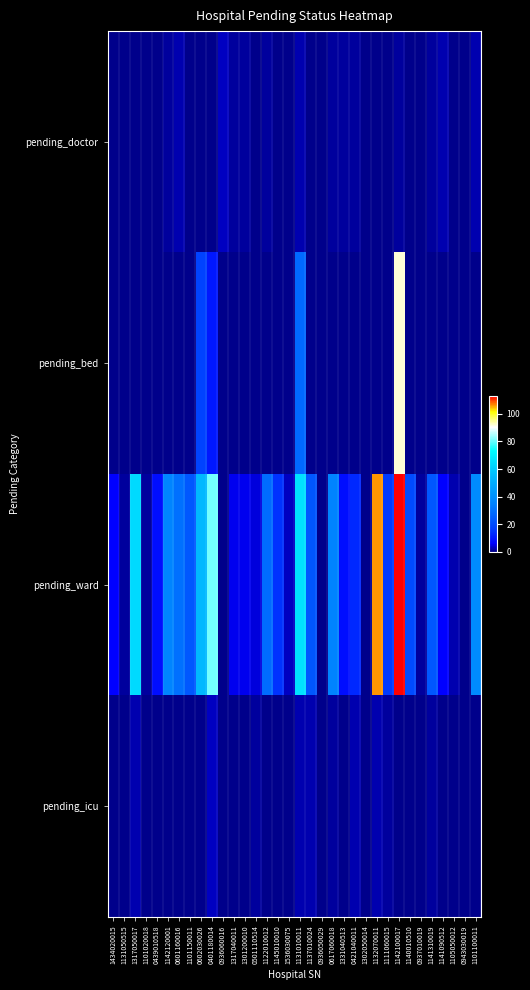

Reading left to right, transcribe all the data shown in this chart.

pending_doctor: 1434020015=0	1131050515=0	1317050017=0	1101020018=0	0439010518=0	1142120001=1	0601160016=2	1101150011=0	0602030026=0	0401180014=0	0936060016=3	1317040011=1	1301200010=1	0501110514=0	1122010012=1	1145010010=0	1536030075=0	1131010011=2	1137010024=0	0936050029=0	0617060018=1	1331040513=1	0421040011=1	1302050014=0	1132070011=0	1111060015=0	1142100017=1	1140010510=0	0937010019=0	1141310019=1	1141090512=2	1105050012=0	0943030019=0	1101100011=2
pending_bed: 1434020015=0	1131050515=0	1317050017=0	1101020018=0	0439010518=0	1142120001=0	0601160016=0	1101150011=0	0602030026=18	0401180014=10	0936060016=0	1317040011=0	1301200010=0	0501110514=0	1122010012=0	1145010010=0	1536030075=0	1131010011=28	1137010024=0	0936050029=0	0617060018=0	1331040513=0	0421040011=0	1302050014=0	1132070011=0	1111060015=0	1142100017=92	1140010510=0	0937010019=0	1141310019=0	1141090512=0	1105050012=0	0943030019=0	1101100011=0
pending_ward: 1434020015=6	1131050515=1	1317050017=64	1101020018=1	0439010518=8	1142120001=36	0601160016=30	1101150011=23	0602030026=54	0401180014=81	0936060016=0	1317040011=5	1301200010=5	0501110514=4	1122010012=29	1145010010=15	1536030075=3	1131010011=66	1137010024=23	0936050029=0	0617060018=35	1331040513=8	0421040011=13	1302050014=0	1132070011=106	1111060015=16	1142100017=113	1140010510=20	0937010019=1	1141310019=23	1141090512=6	1105050012=2	0943030019=0	1101100011=38
pending_icu: 1434020015=0	1131050515=0	1317050017=2	1101020018=0	0439010518=0	1142120001=0	0601160016=0	1101150011=0	0602030026=0	0401180014=3	0936060016=0	1317040011=0	1301200010=0	0501110514=1	1122010012=0	1145010010=0	1536030075=0	1131010011=2	1137010024=2	0936050029=0	0617060018=1	1331040513=0	0421040011=2	1302050014=0	1132070011=2	1111060015=1	1142100017=0	1140010510=0	0937010019=0	1141310019=1	1141090512=0	1105050012=0	0943030019=0	1101100011=0